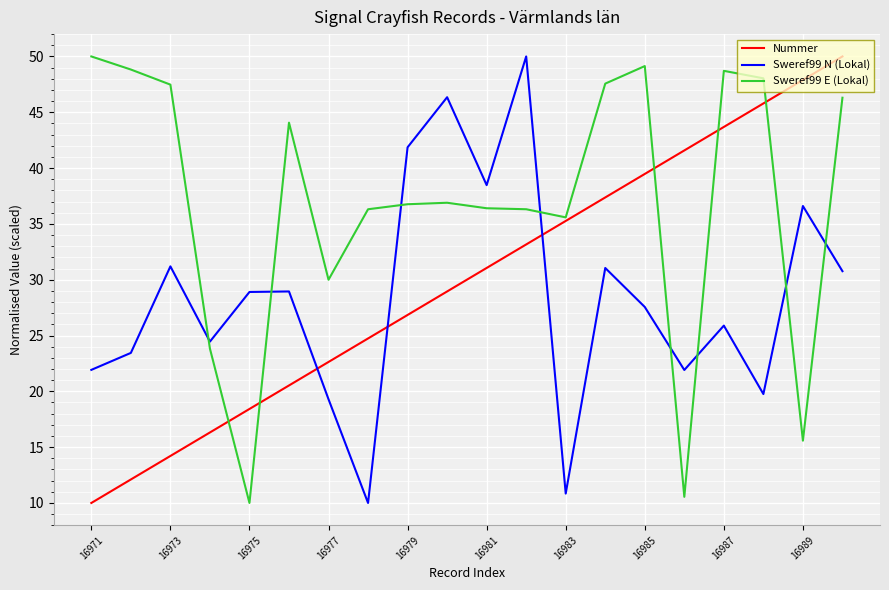

Is this an area chart (filled region under the line)?

No